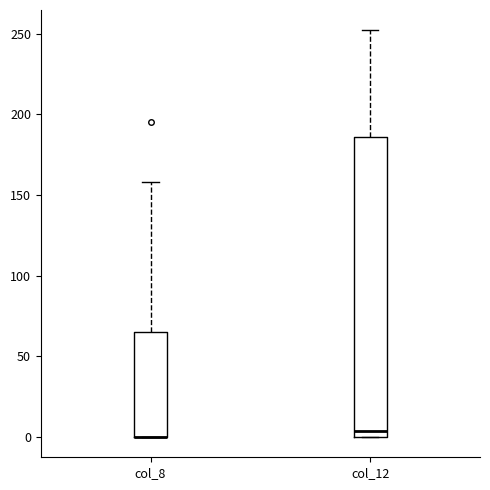

Which box is the tallest, from its lower edge to its upper edge?

col_12